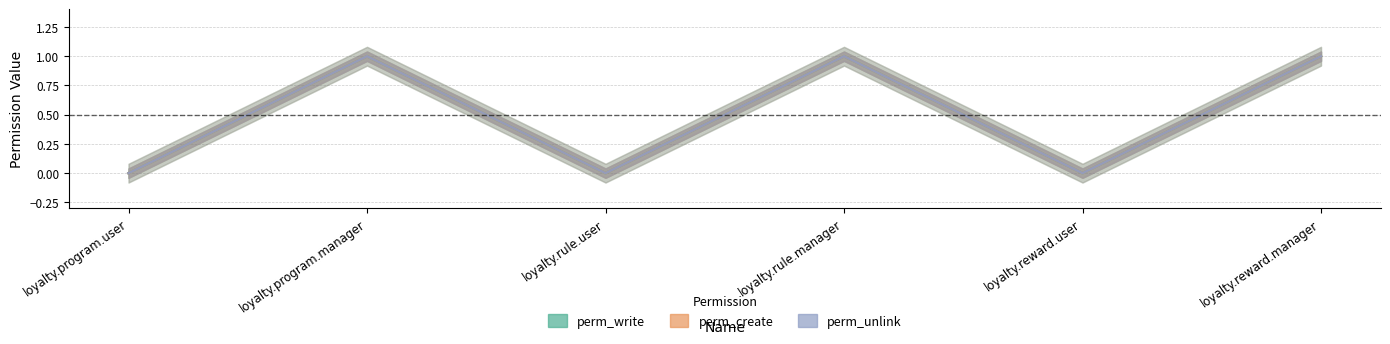

At which category does perm_unlink reach its first local peak?

loyalty.program.manager